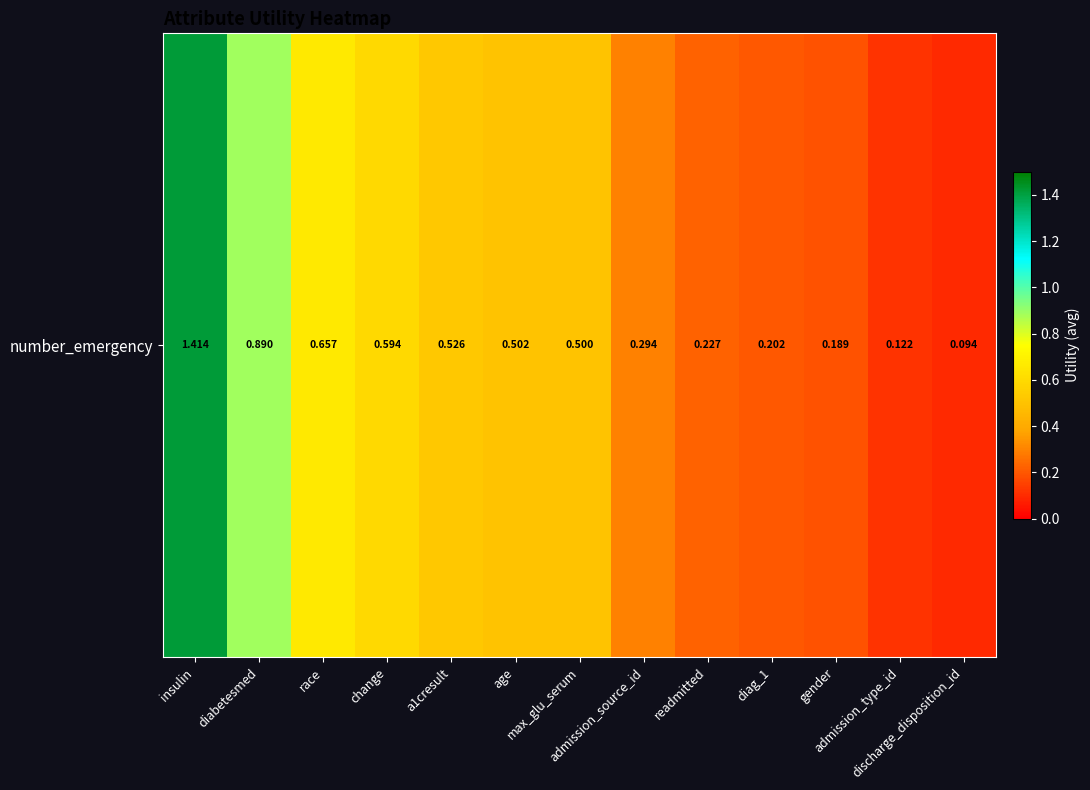

What is the average value?

0.5